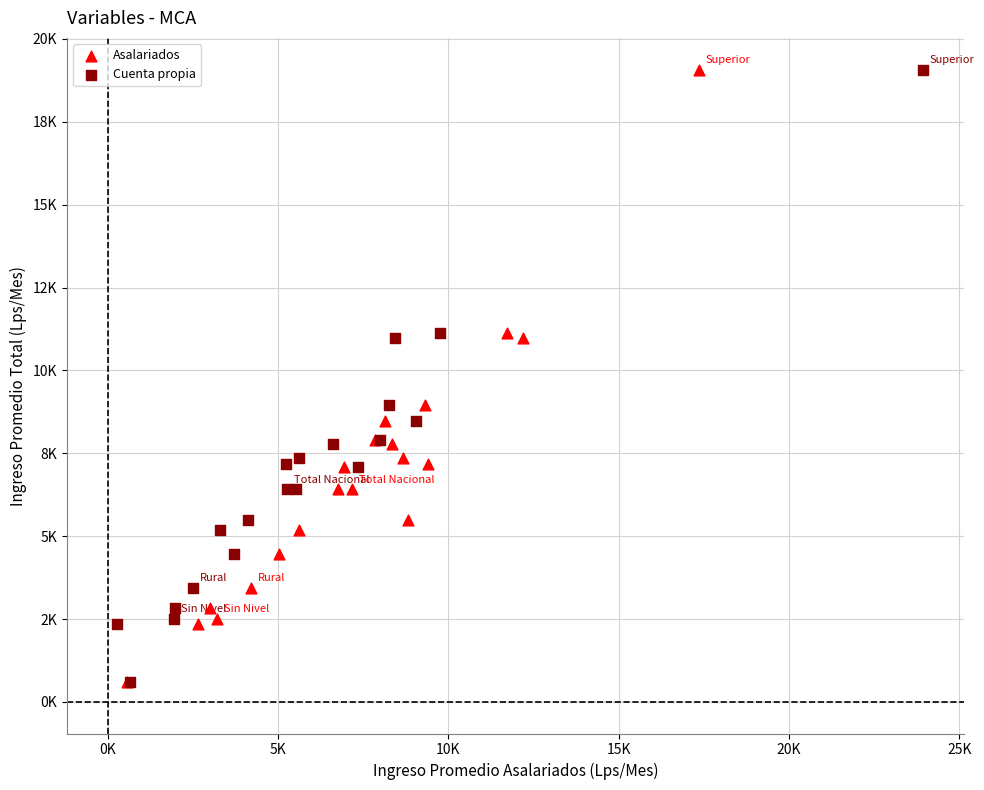

What are all the series names shown in the legend?

Asalariados, Cuenta propia